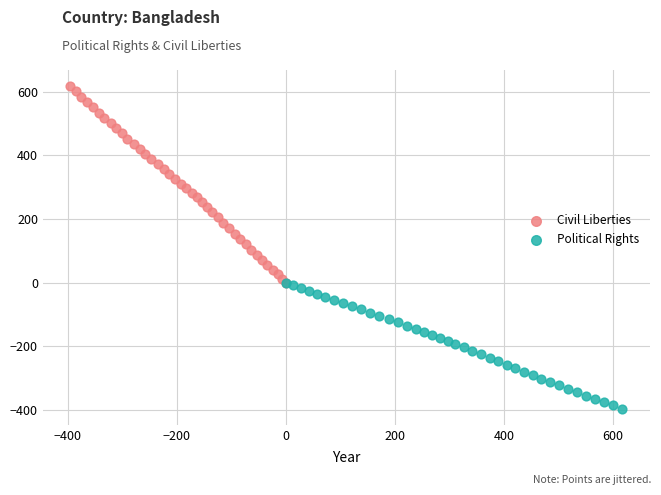

What are all the series names shown in the legend?

Civil Liberties, Political Rights